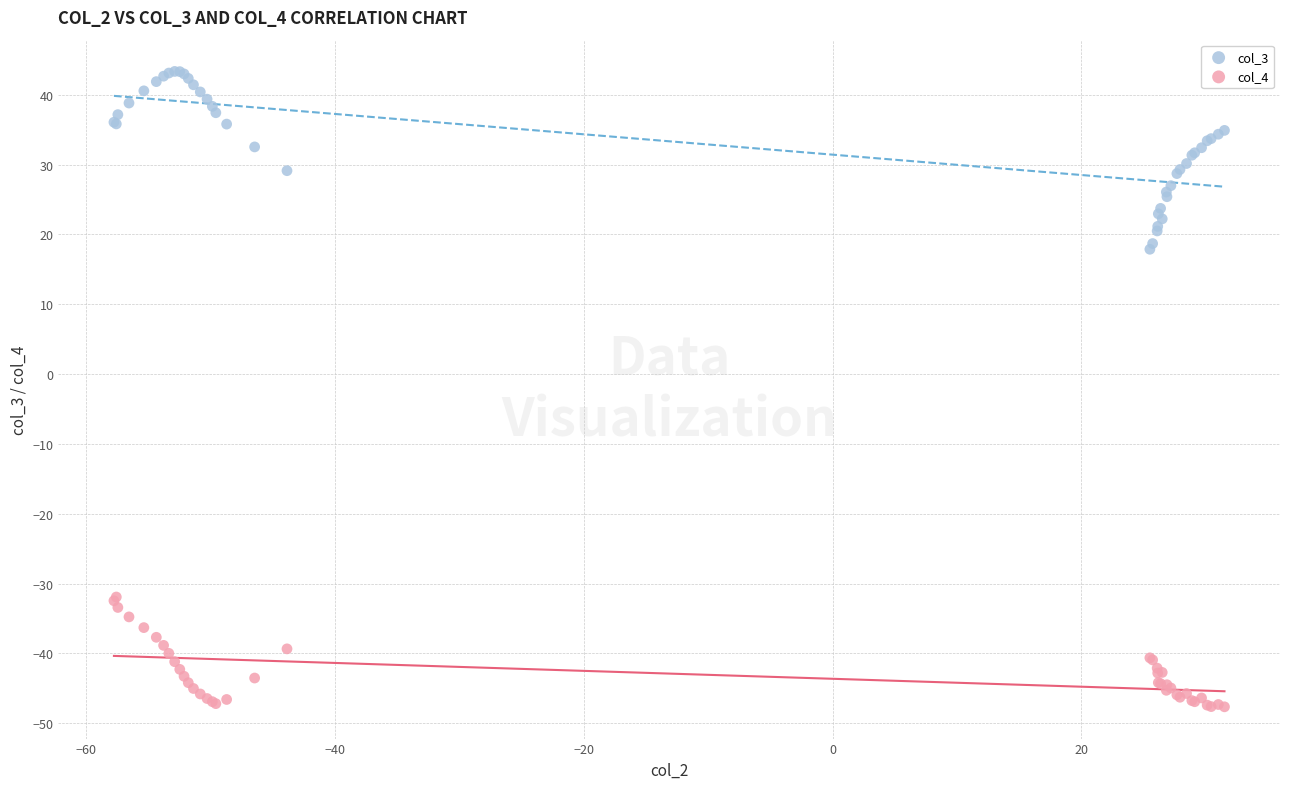

Which series reaches the maximum Y coordinate?

col_3